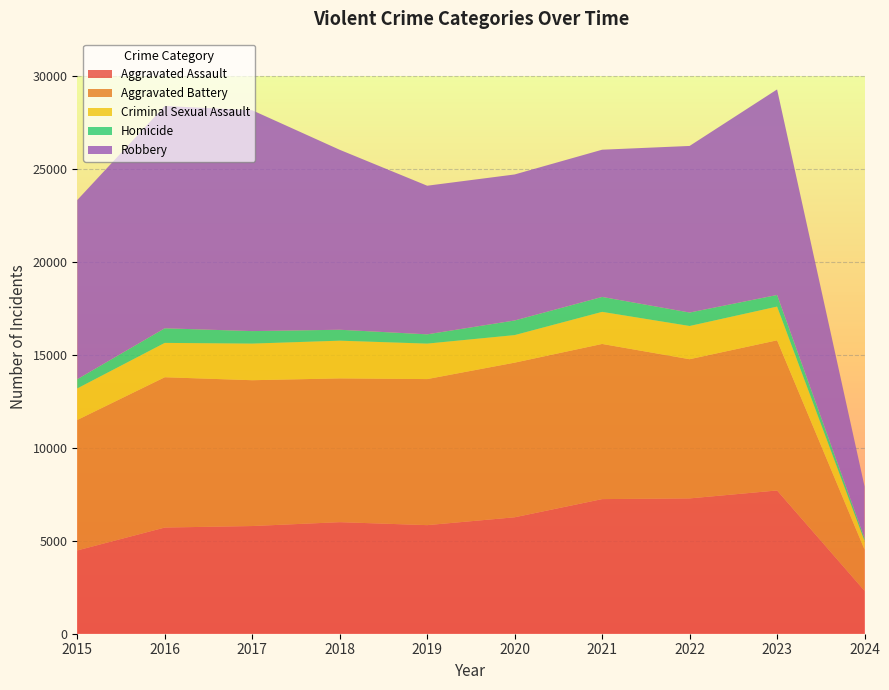

Reading left to right, what are all the values shown in this chart?

Aggravated Assault: 4480	5712	5793	6001	5841	6264	7242	7280	7707	2306
Aggravated Battery: 7019	8086	7845	7735	7858	8319	8347	7488	8078	2215
Criminal Sexual Assault: 1698	1848	1970	2029	1908	1482	1726	1787	1813	469
Homicide: 496	786	672	588	499	787	804	724	626	147
Robbery: 9638	11960	11880	9681	7995	7855	7919	8962	11057	2785